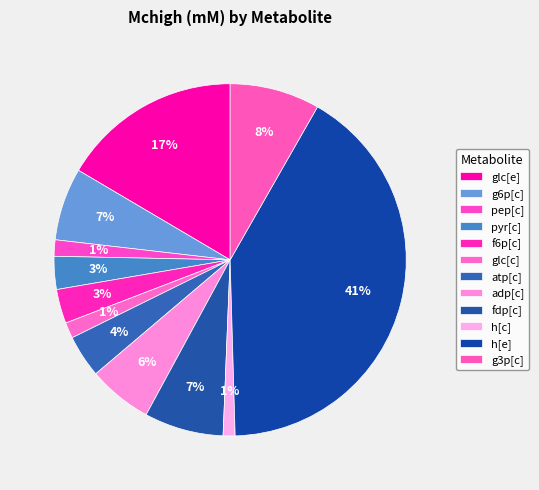

Count the number of slices in the pie.

12